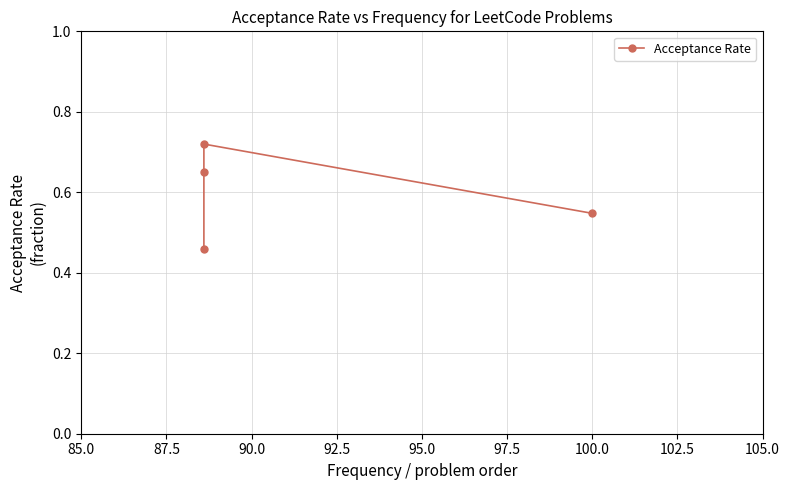

How many lines are shown in the chart?

1